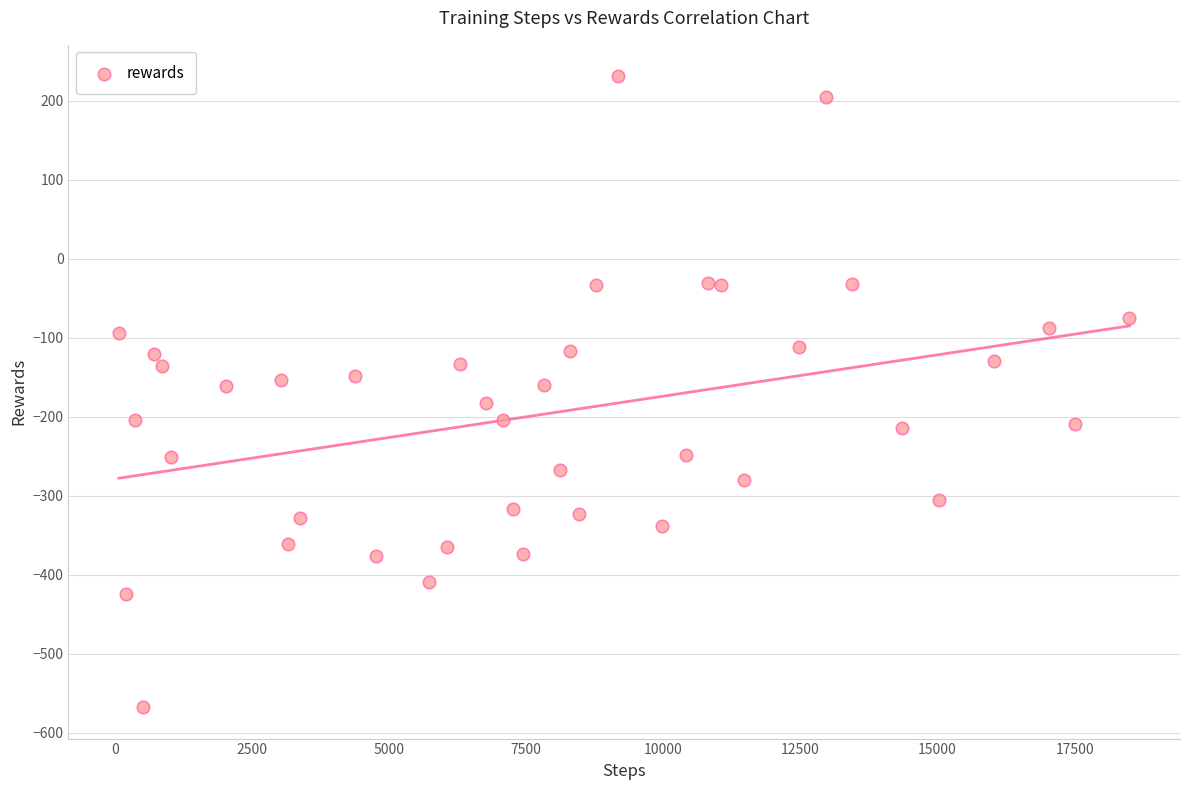

How many data points are displayed?

40